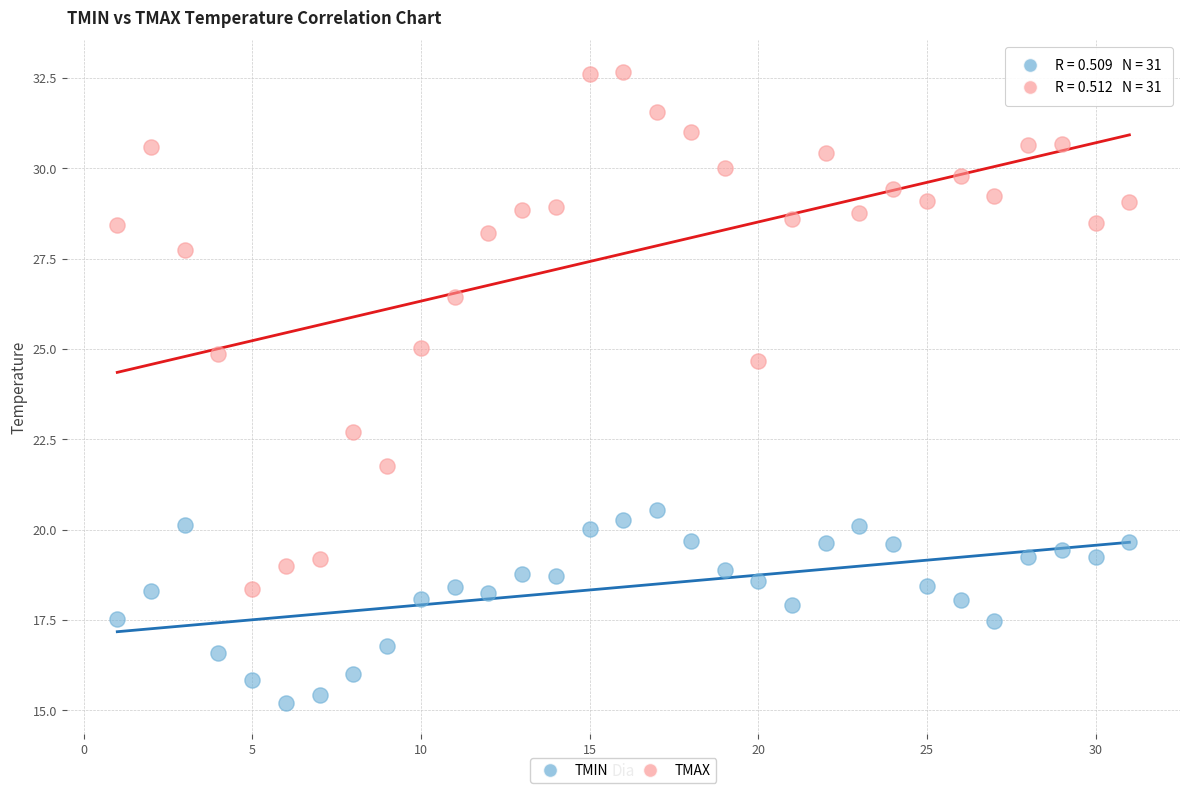

Which series reaches the minimum Y coordinate?

TMIN